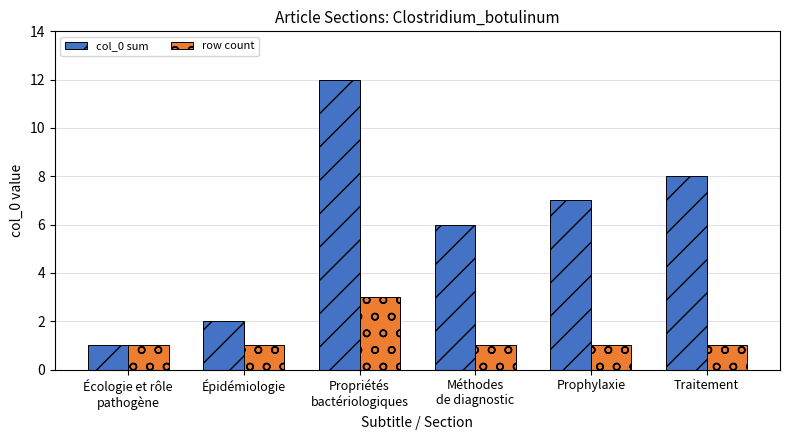

At which category is the sum across all series the highest?

Propriétés
bactériologiques